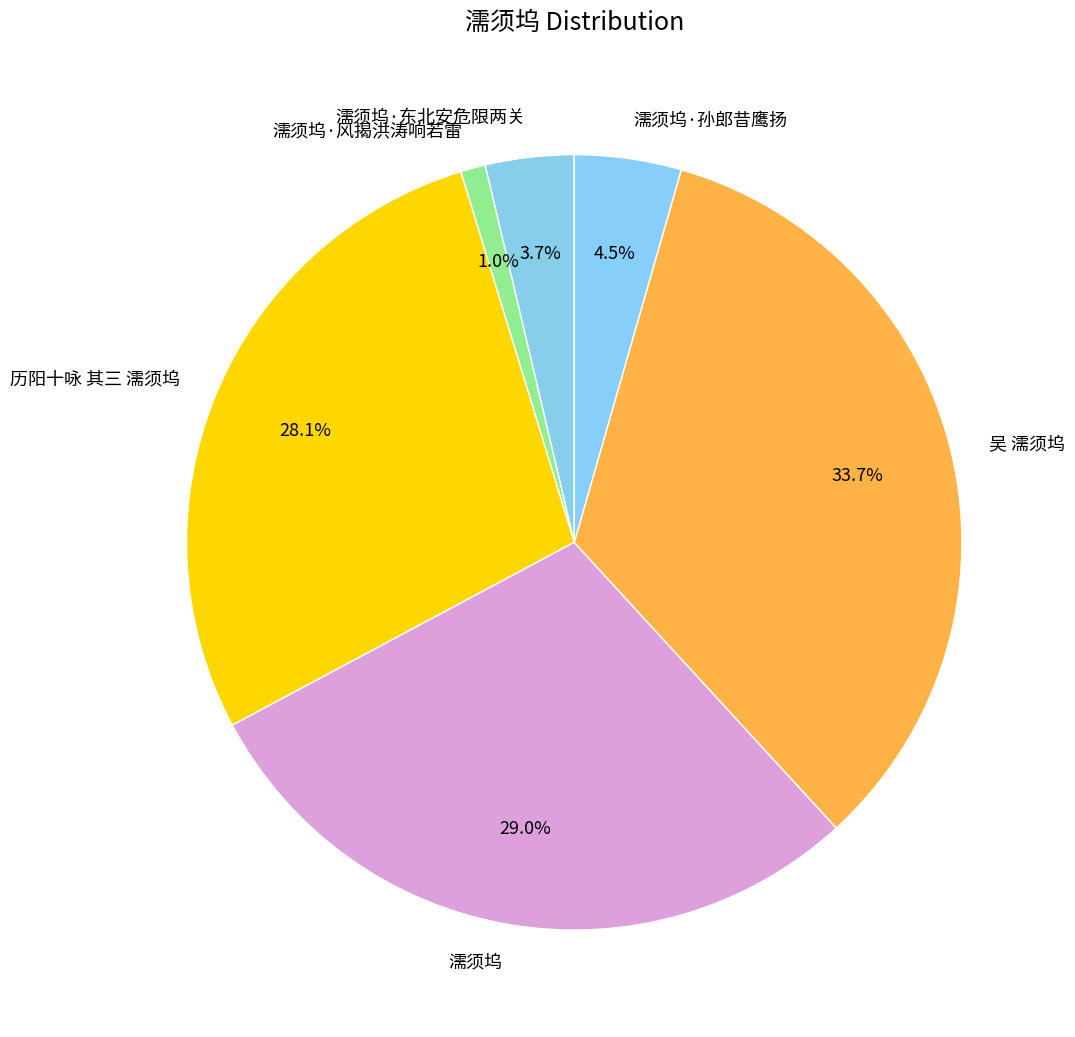

Is 濡须坞·风揭洪涛响若雷 the majority of the pie?

No